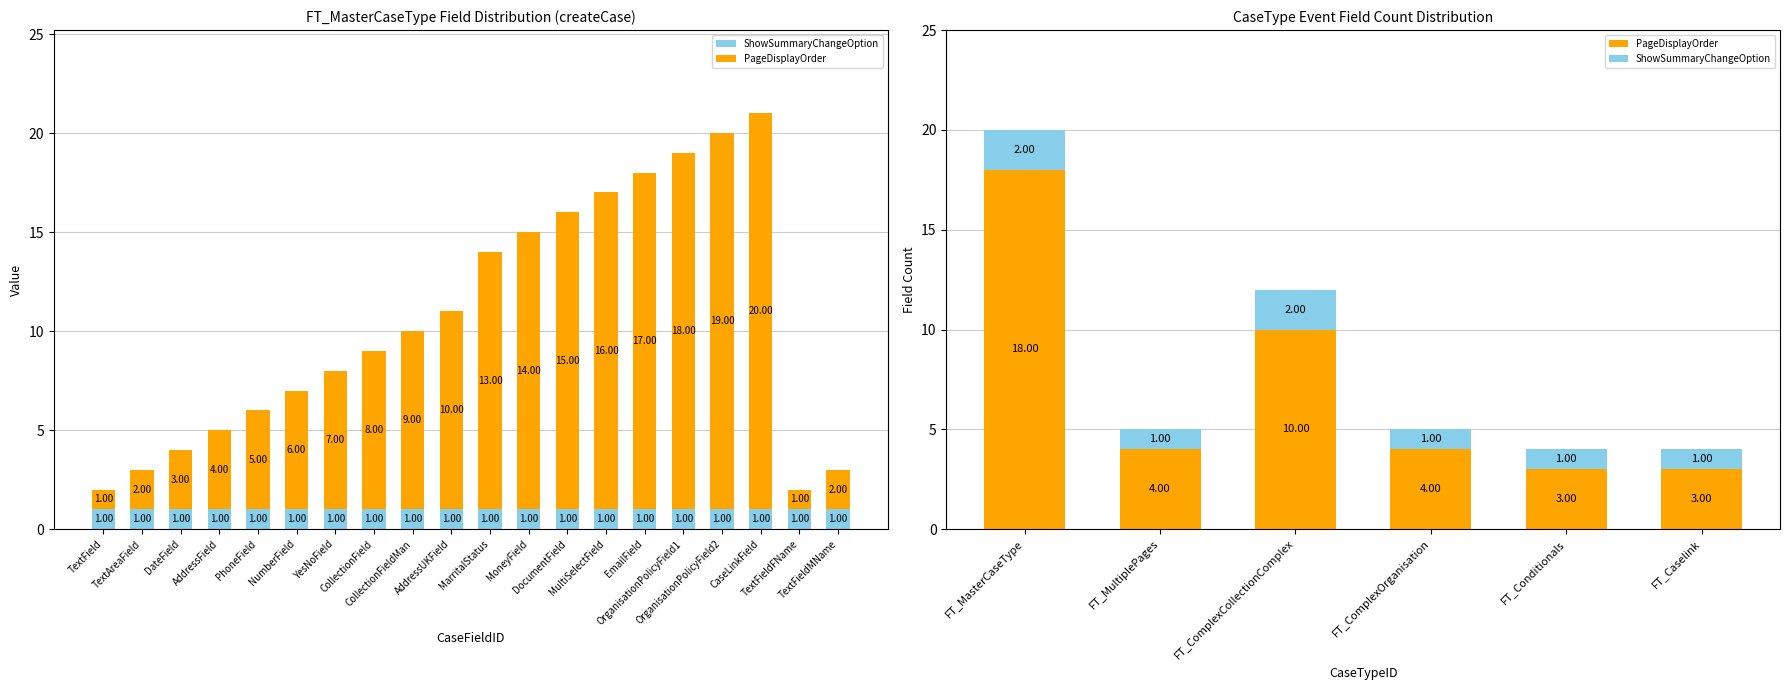

Which series has the widest spread of values?

PageDisplayOrder